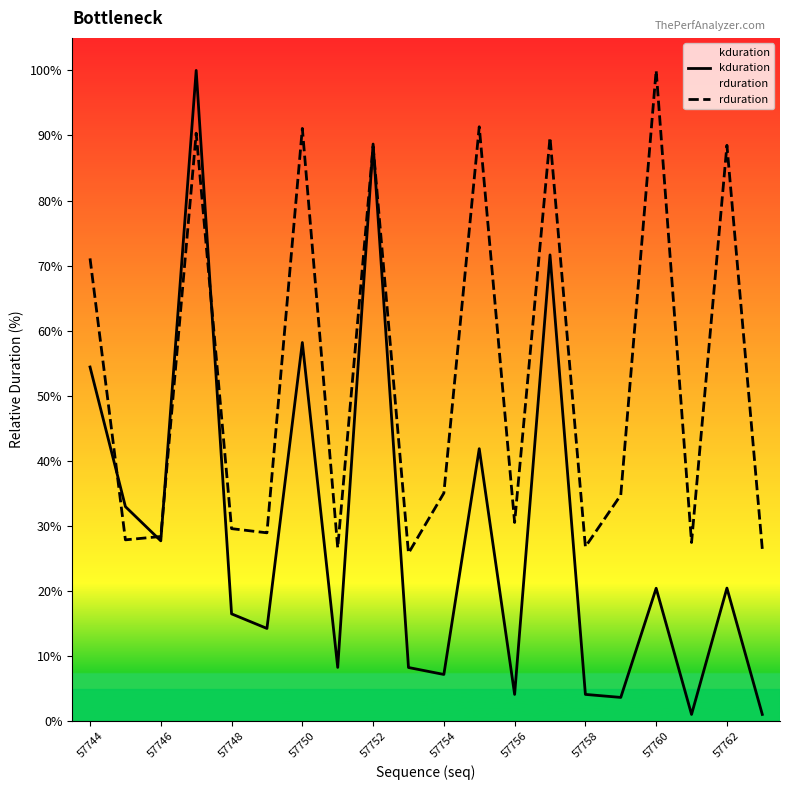

Rank the series by their average value, from highest to lowest.

rduration, kduration